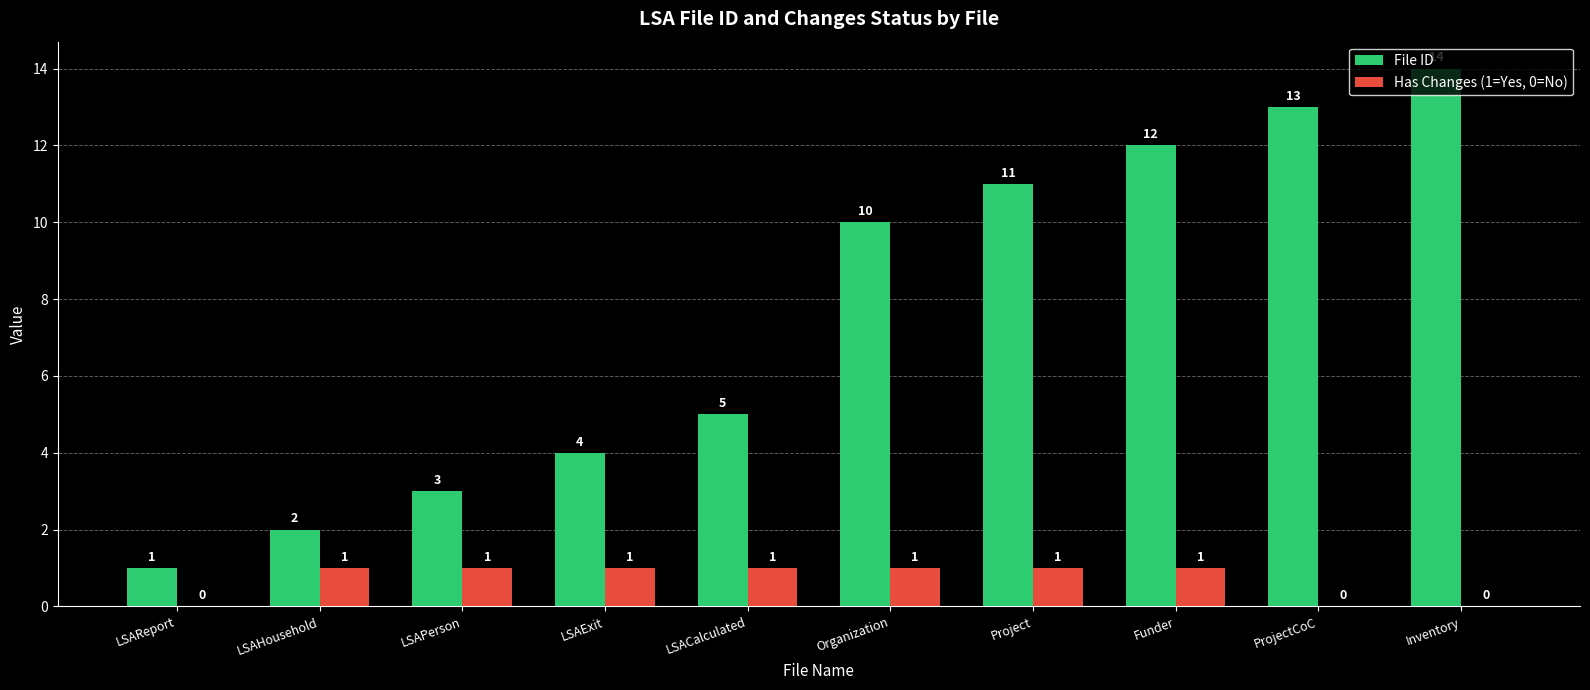

True or false: Has Changes (1=Yes, 0=No) has a value of 0 at ProjectCoC.

True